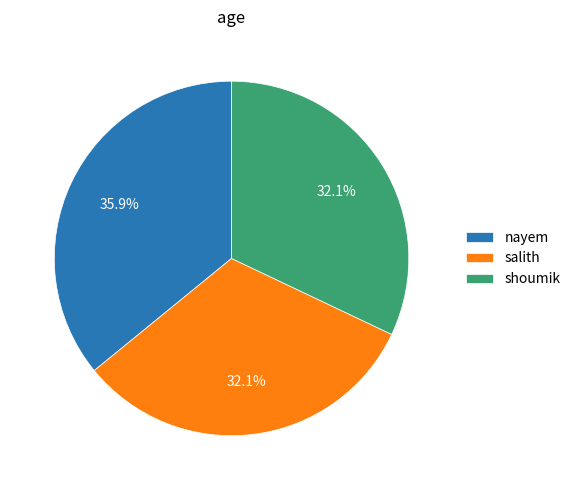

Which category has the biggest portion of the pie?

nayem